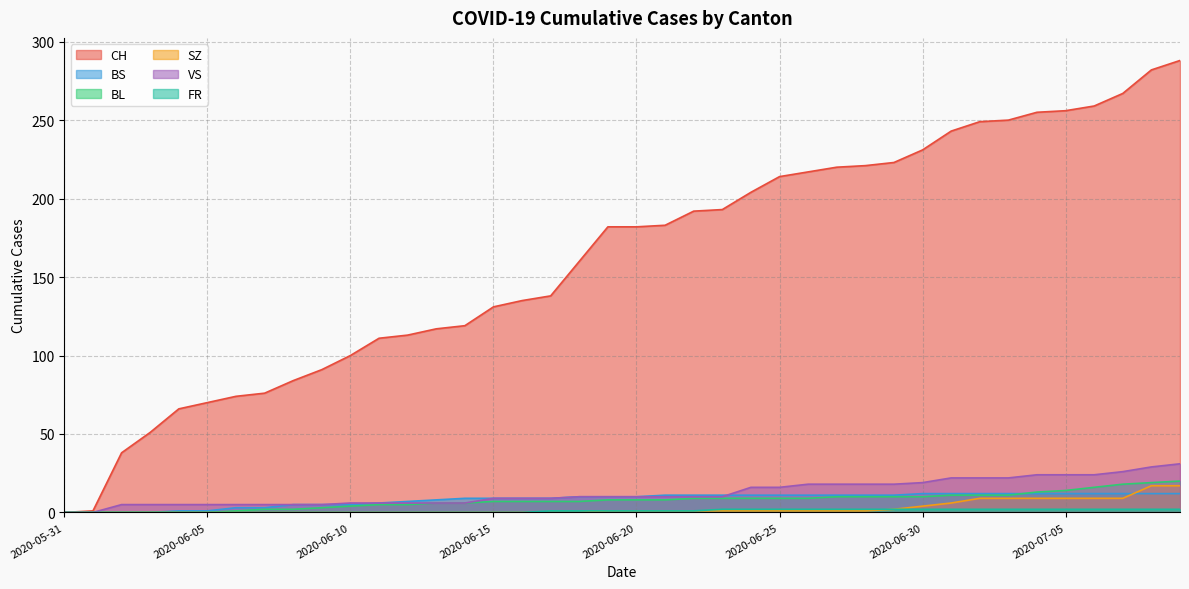

The BL series shows 2 at 2020-06-12. True or false?

False